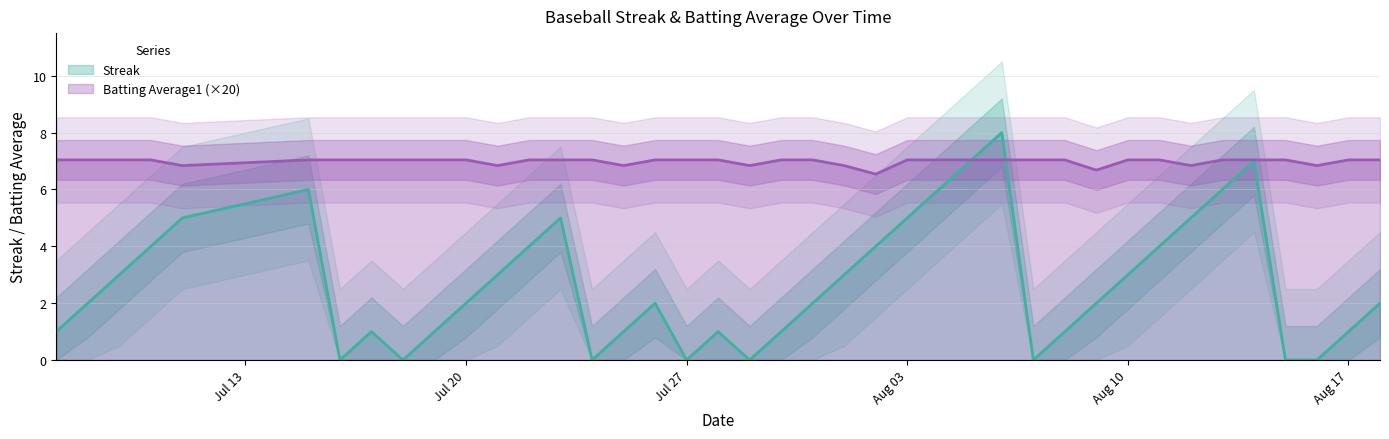

The Batting Average1 series shows 7.0 at 2010-08-15. True or false?

True